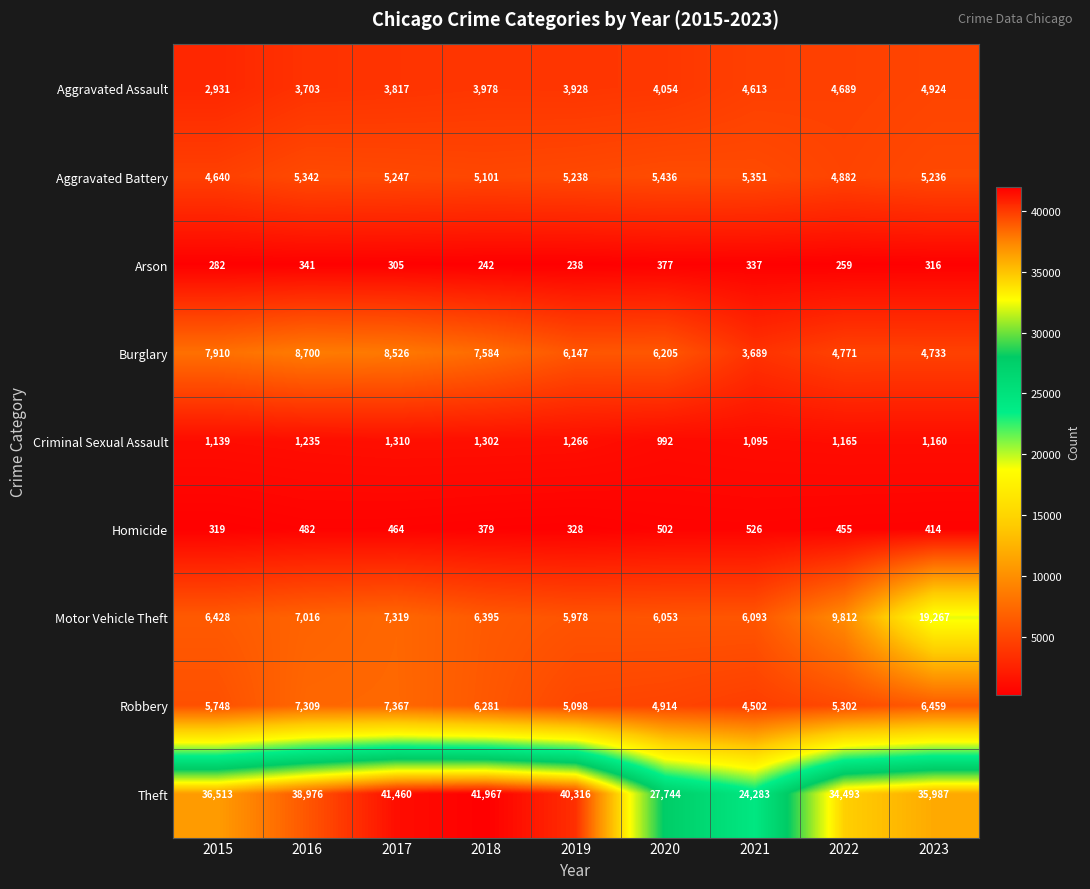

List the series in order of their peak value, lowest first.

Arson, Homicide, Criminal Sexual Assault, Aggravated Assault, Aggravated Battery, Robbery, Burglary, Motor Vehicle Theft, Theft